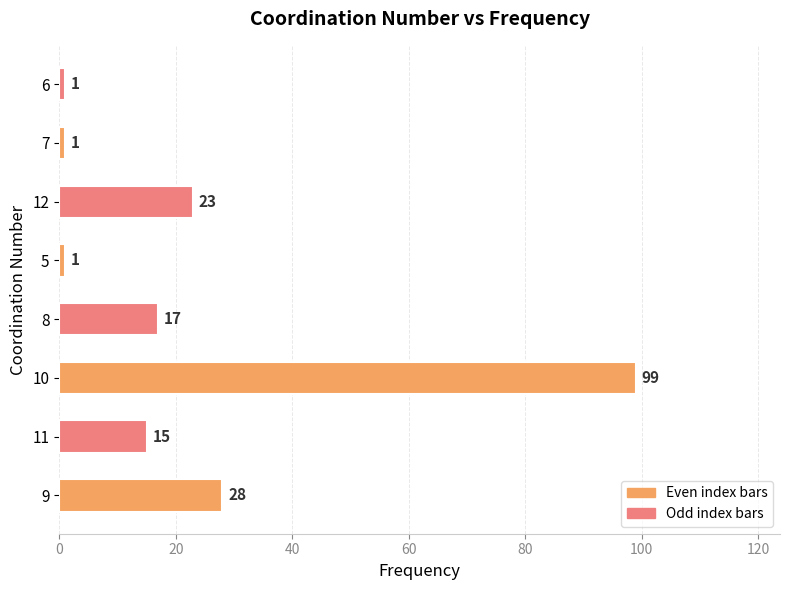

Reading top to bottom, list all the values displayed in this chart.

6=1	7=1	12=23	5=1	8=17	10=99	11=15	9=28